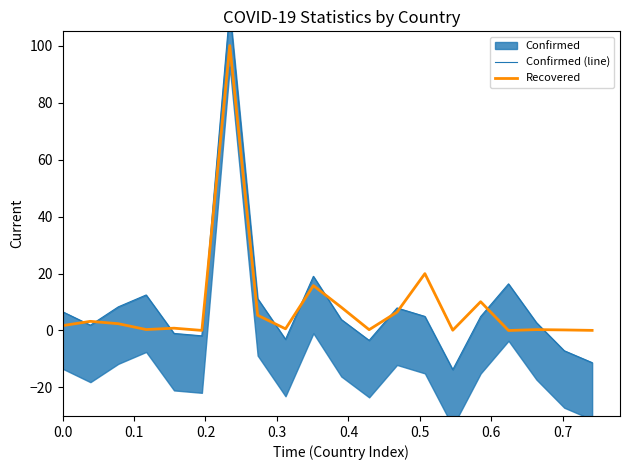

Rank the series by their maximum value, from lowest to highest.

Recovered, Confirmed (line)